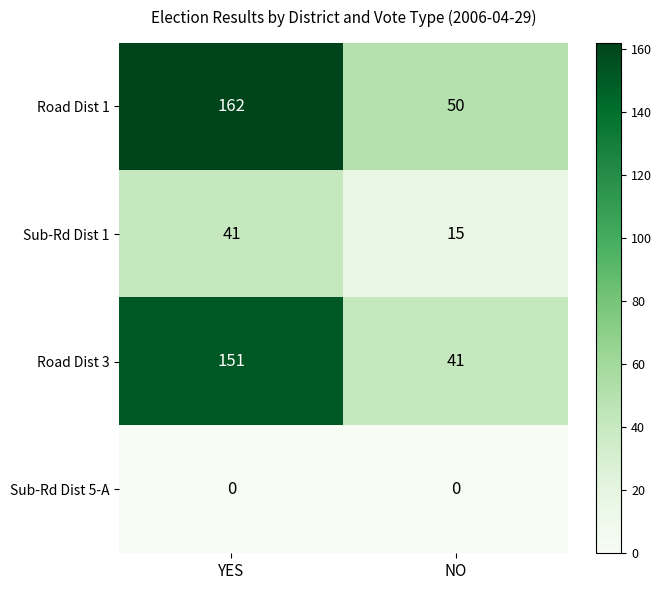

What is the difference between the Road Dist 3 values at NO and YES?

110